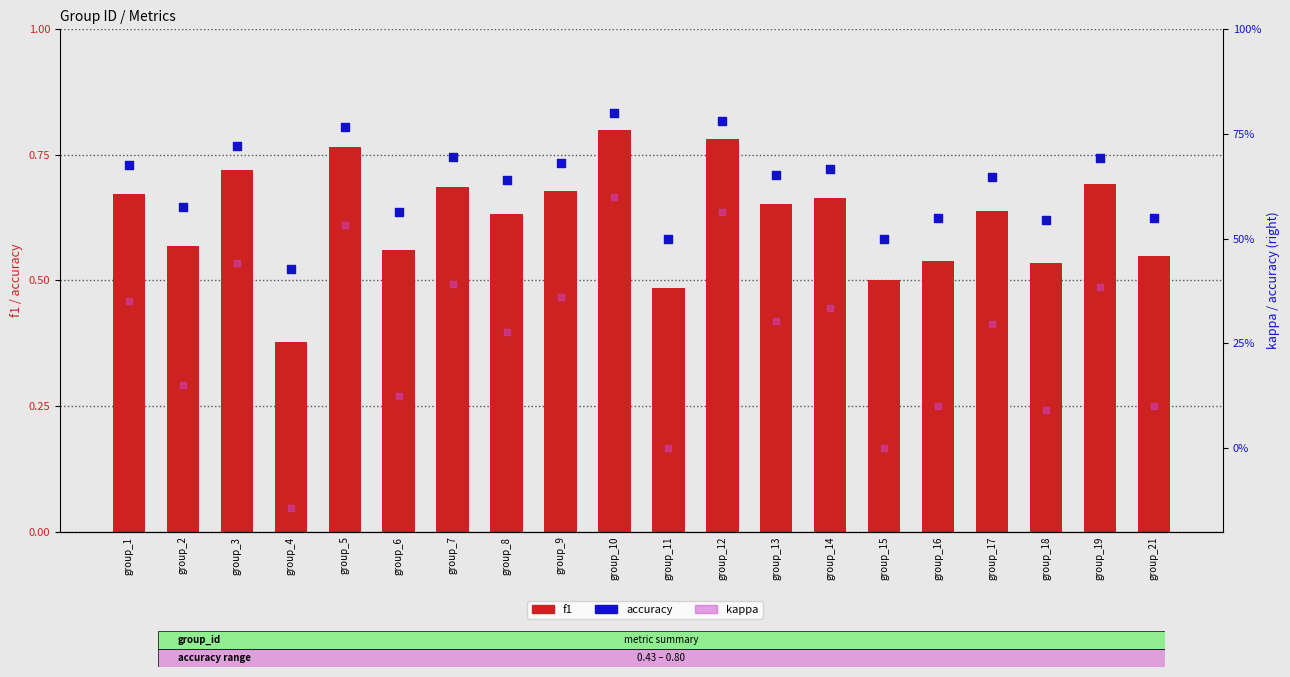

Is the value of f1 at group_8 greater than the value of accuracy at group_21?

Yes